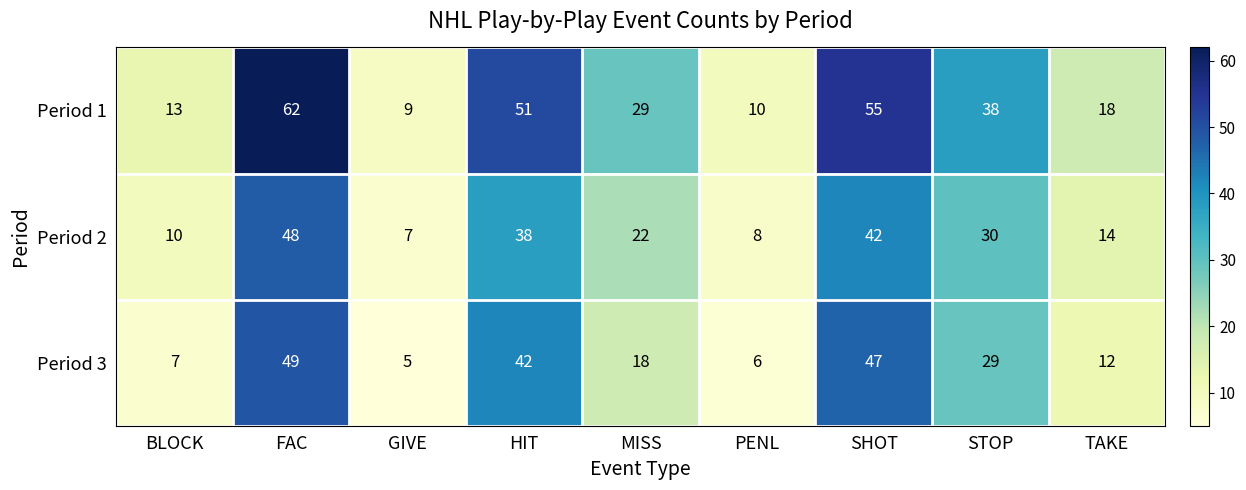

Is it true that Period 3 equals 5 at GIVE?

True